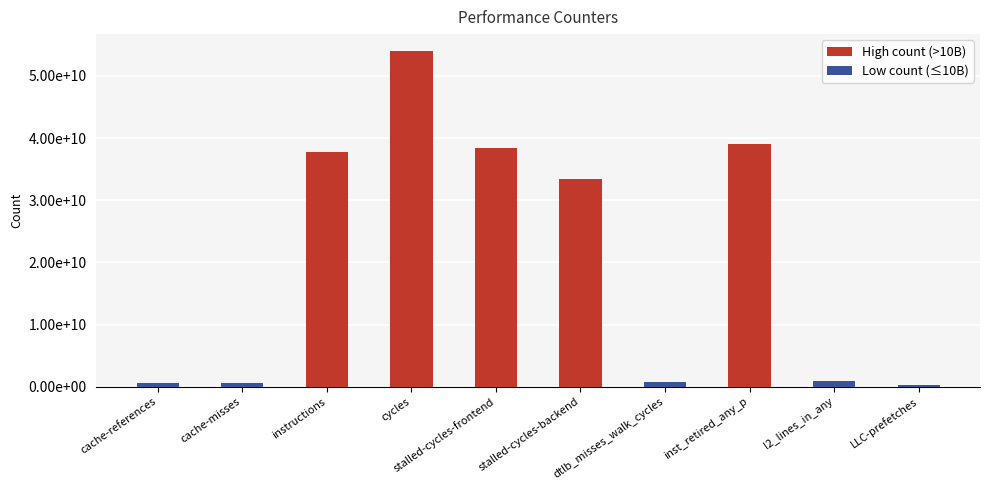

Does the chart contain any negative values?

No